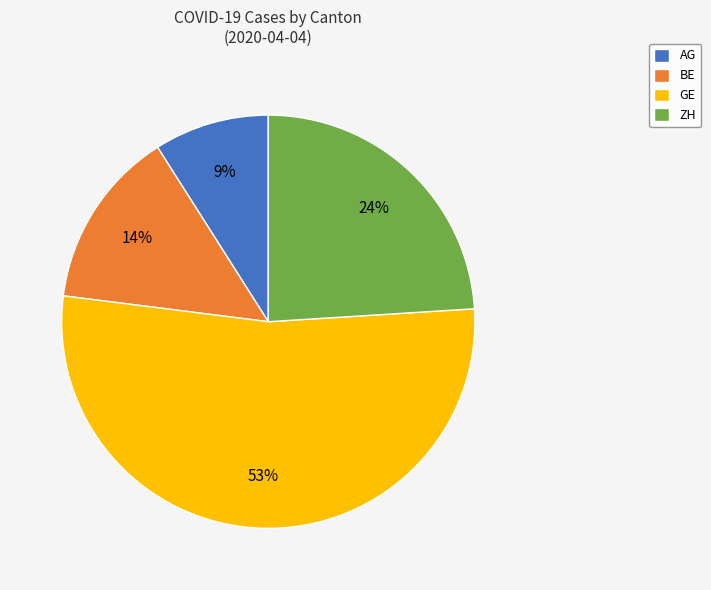

Does ZH represent more than half of the total?

No